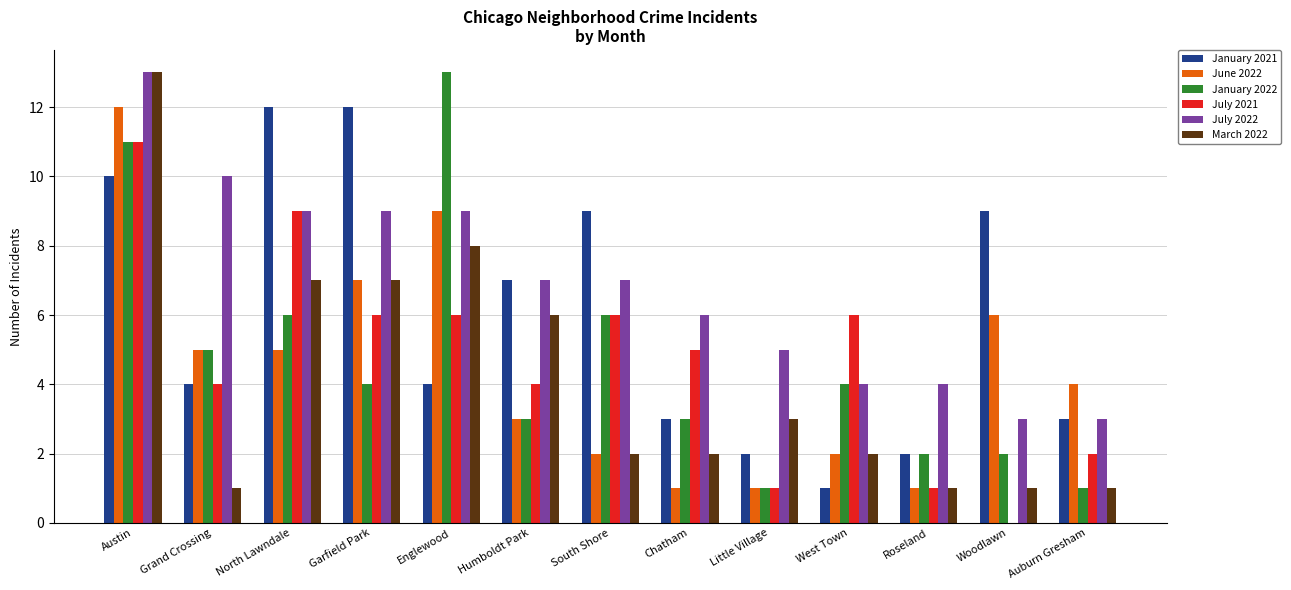

What is the sum of all January 2021 values?

78